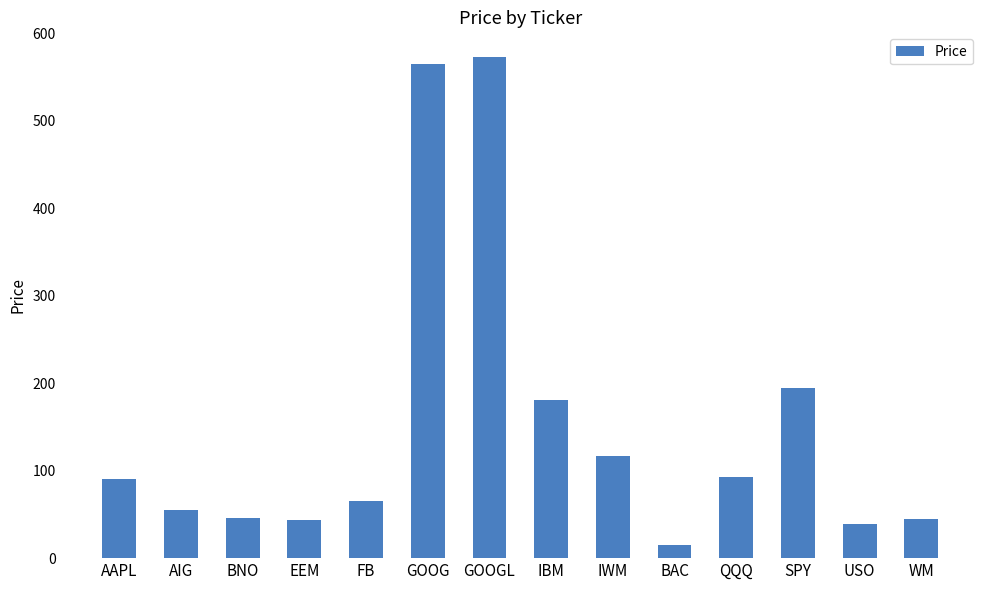

Approximately how many times larger is the value at WM compared to FB?

0.7